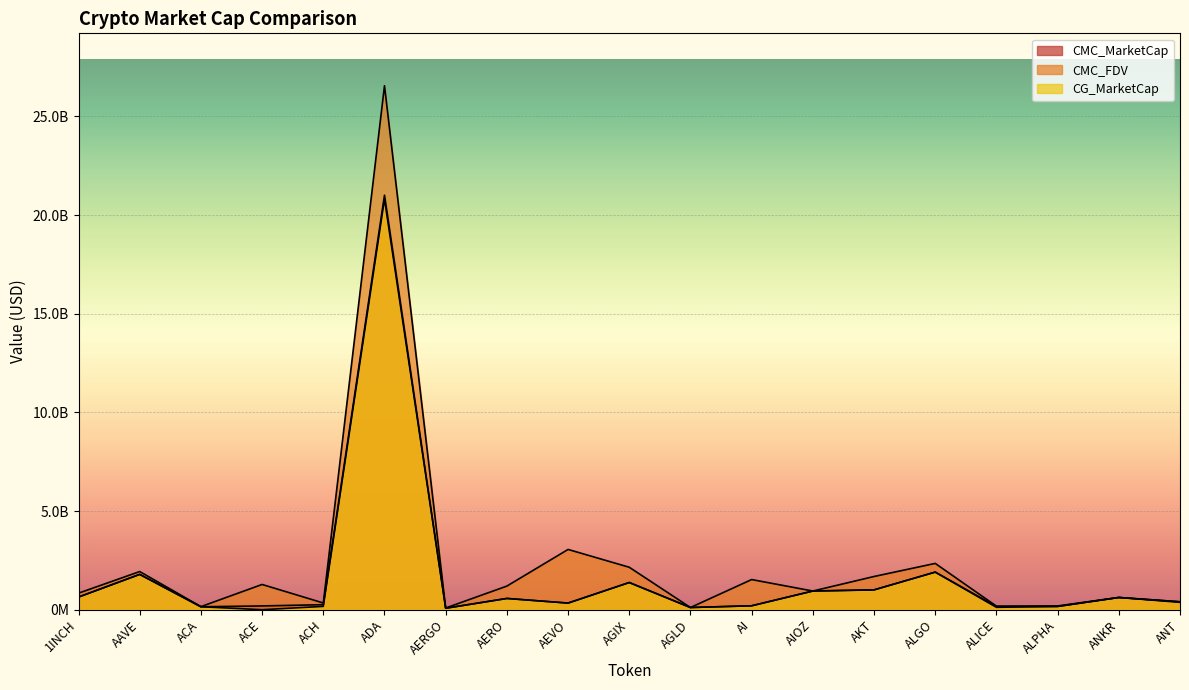

Reading right to left, what are all the values shown in this chart?

CMC_MarketCap: 402478382.7	619378326.7	165892742.9	122286266.2	1904997263.5	1008239216.1	946985492.0	198812697.0	111040990.9	1376144880.1	335978422.1	570430839.0	74815227.0	21005385311.1	255594193.8	191210104.2	150017706.7	1788903344.9	640815058.6
CMC_FDV: 402478382.7	621378326.7	190681313.7	180062236.4	2346762502.1	1683077257.0	946648454.6	1527898913.6	111040990.9	2151132674.1	3054349292.1	1197207498.0	86651430.0	26553145736.7	340227076.9	1279403706.5	155862552.9	1933966208.7	838719153.3
CG_MarketCap: 373750591.0	619335025.0	165938902.0	161009224.0	1906522088.0	1002449836.0	946985492.0	198812697.0	111372060.0	1379620468.0	336224994.0	570430839.0	74815227.0	20810947514.0	168518647.0	0.0	150398962.0	1791702480.0	640940741.0